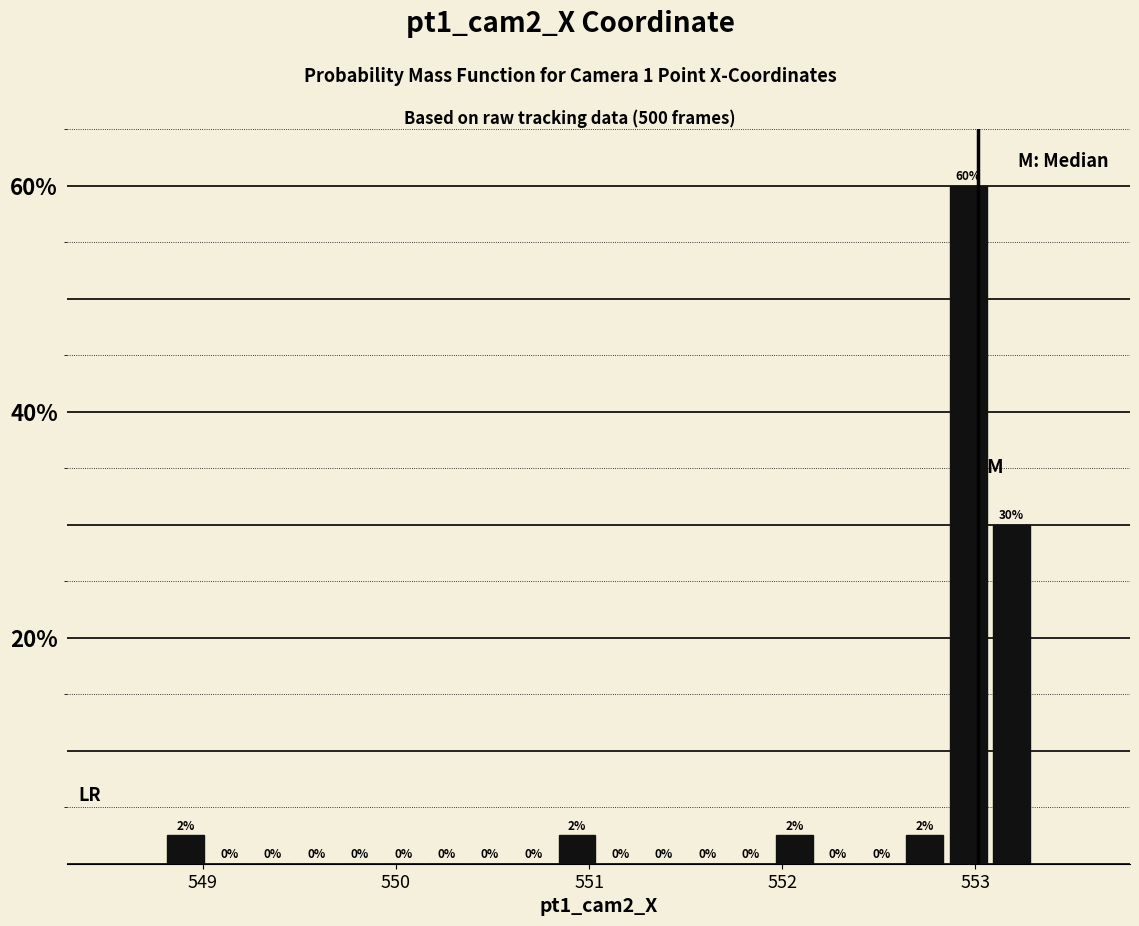

Around what value on the x-axis is the tallest bar? Give the approximate position of its centre, as read against the axis.

553.0